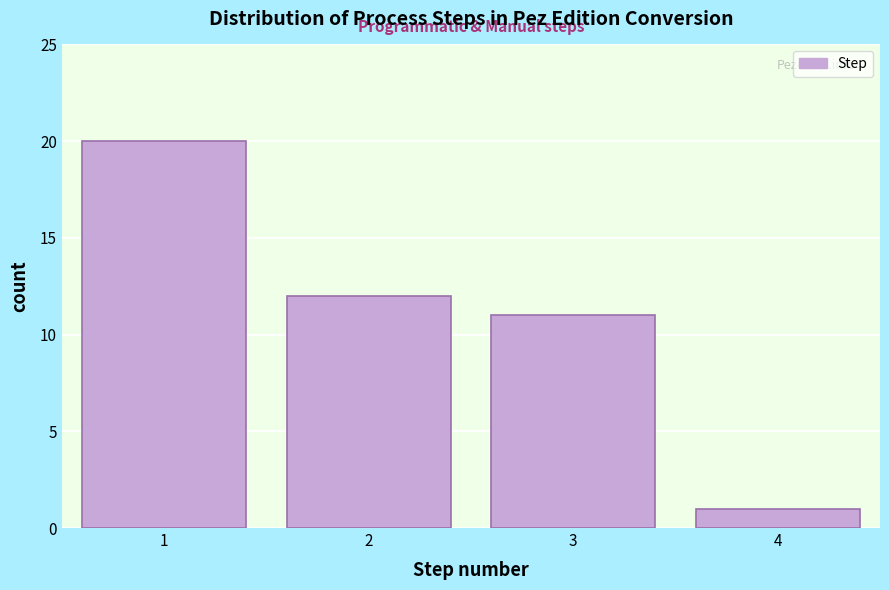

Reading left to right, list all the values displayed in this chart.

1=20	2=12	3=11	4=1